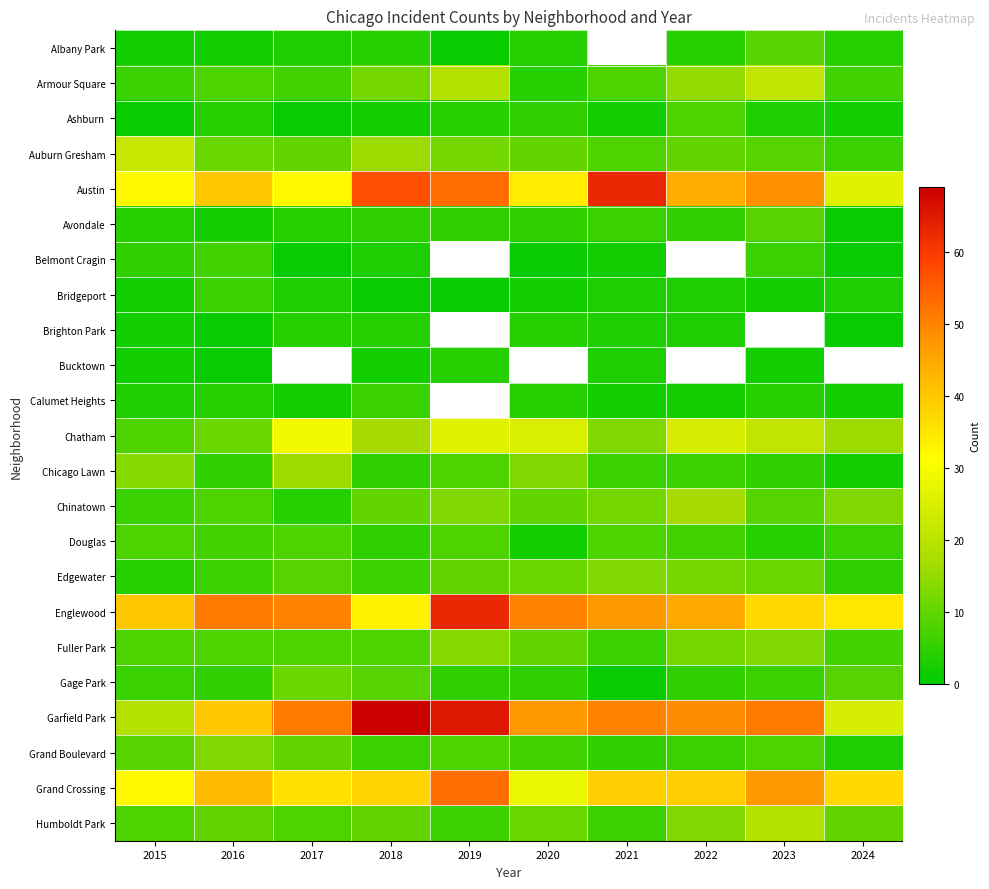

Which series has the largest range (max minus min)?

Garfield Park